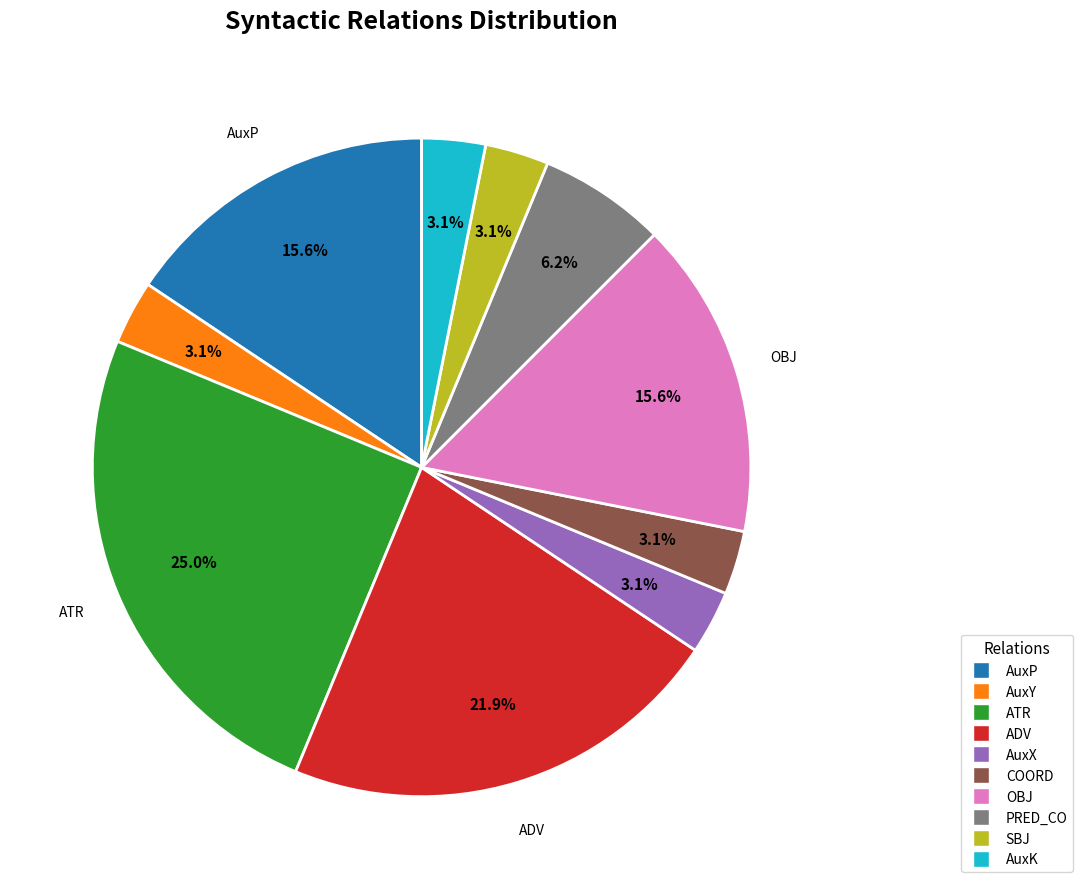

Approximately how many times larger is the value at AuxK compared to AuxY?

1.0